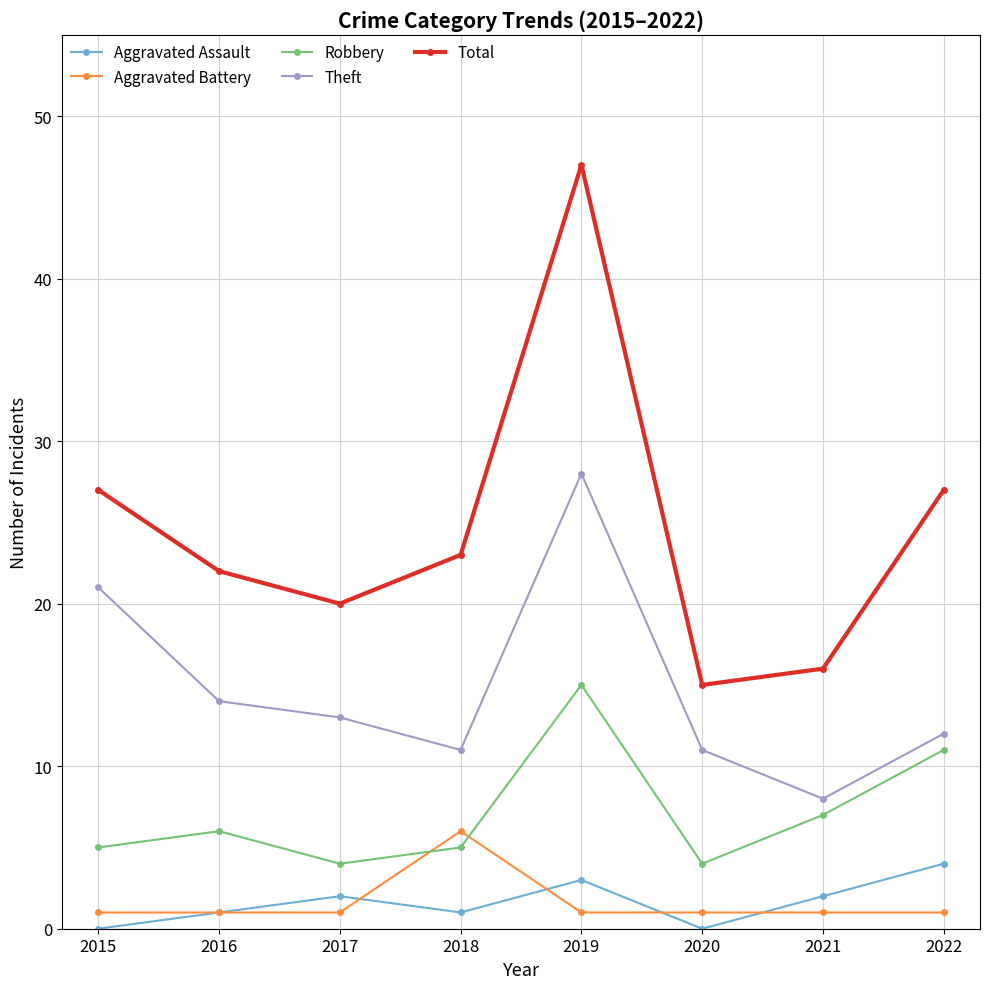

At which category does Aggravated Assault reach its first local peak?

2017